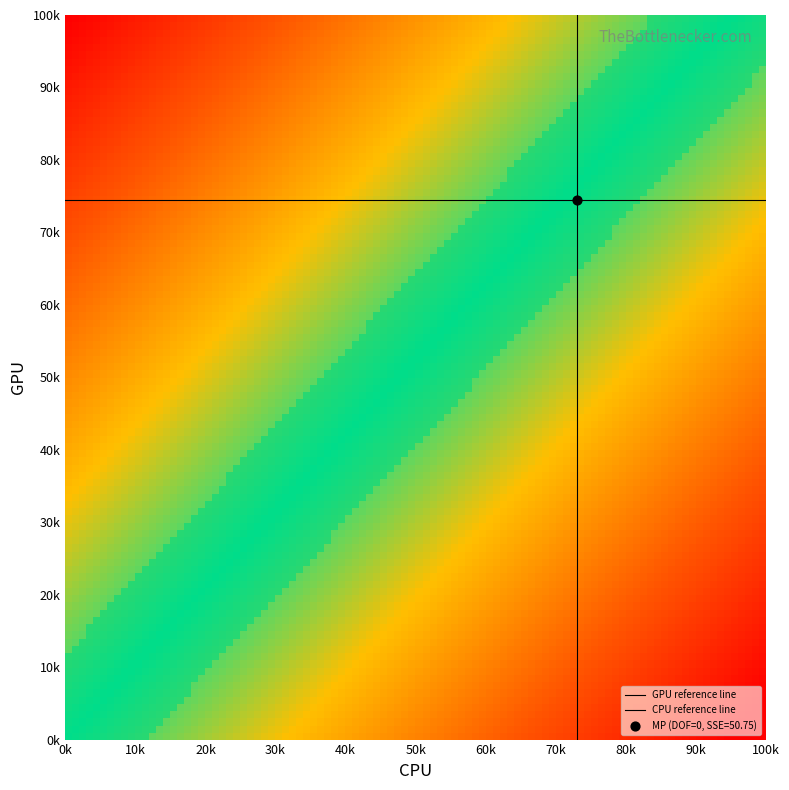

The value of 19 at sse is 0.0. True or false?

True